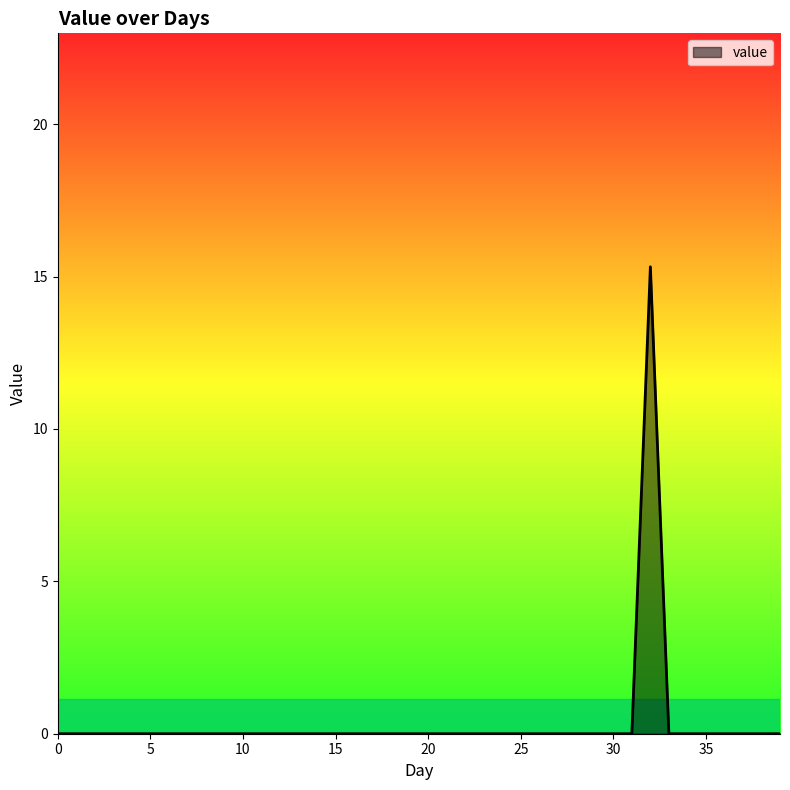

What is the maximum value shown in the chart?

15.3